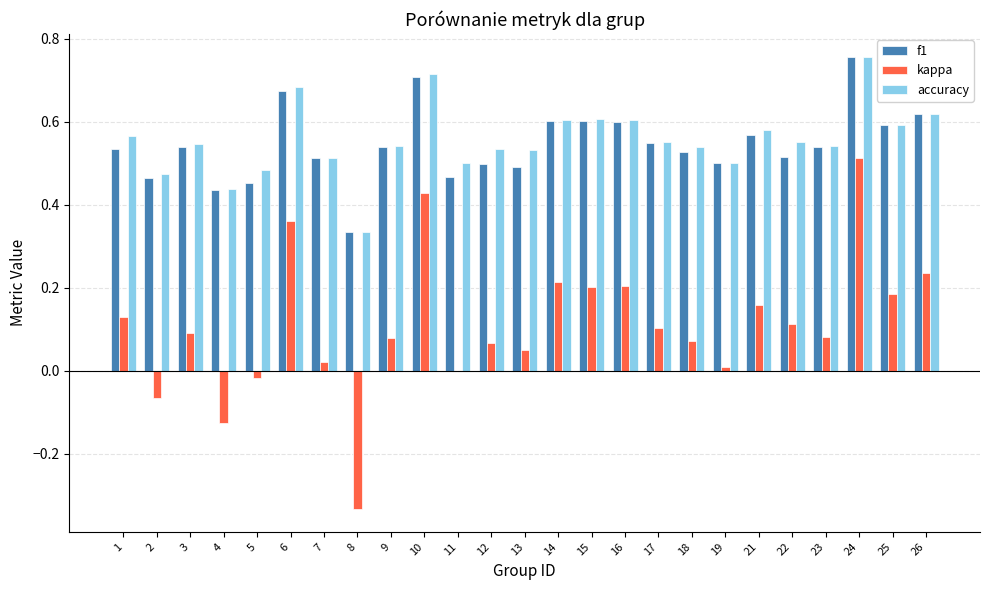

At which category is the sum across all series the highest?

24